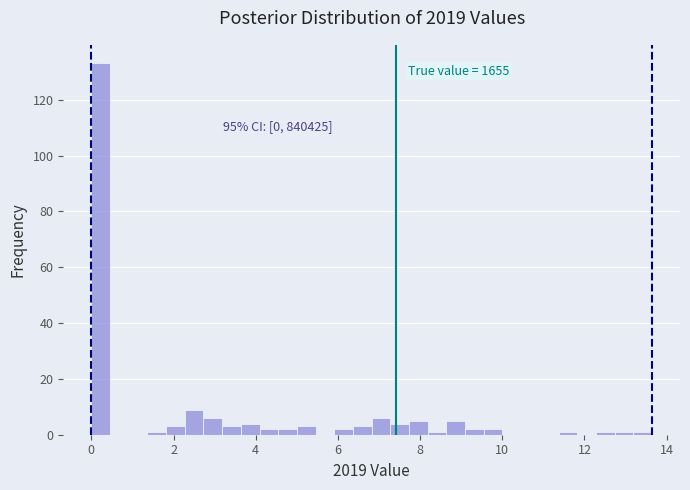

Around what value on the x-axis is the tallest bar? Give the approximate position of its centre, as read against the axis.

0.2